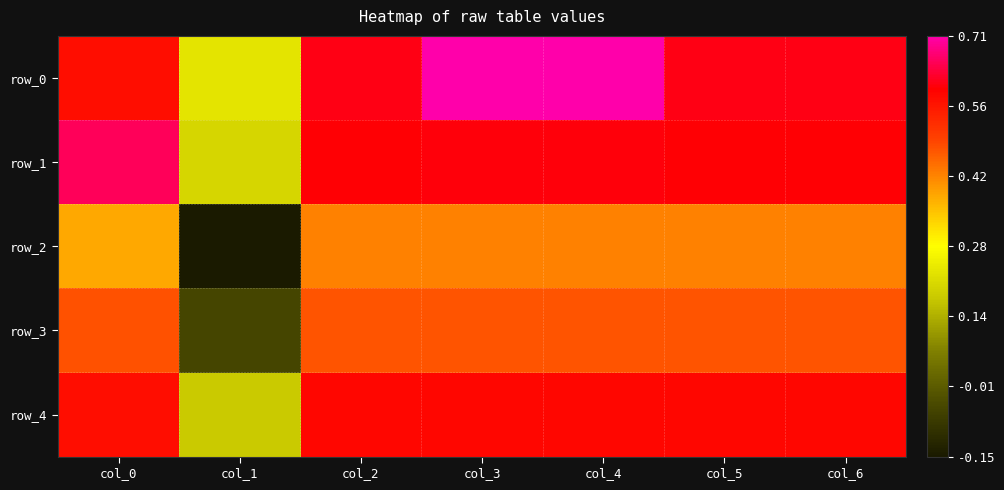

Reading left to right, transcribe all the data shown in this chart.

row_0: 0.6	0.2	0.6	0.7	0.7	0.6	0.6
row_1: 0.7	0.2	0.6	0.6	0.6	0.6	0.6
row_2: 0.4	-0.1	0.4	0.4	0.4	0.4	0.4
row_3: 0.5	-0.1	0.5	0.5	0.5	0.5	0.5
row_4: 0.6	0.2	0.6	0.6	0.6	0.6	0.6